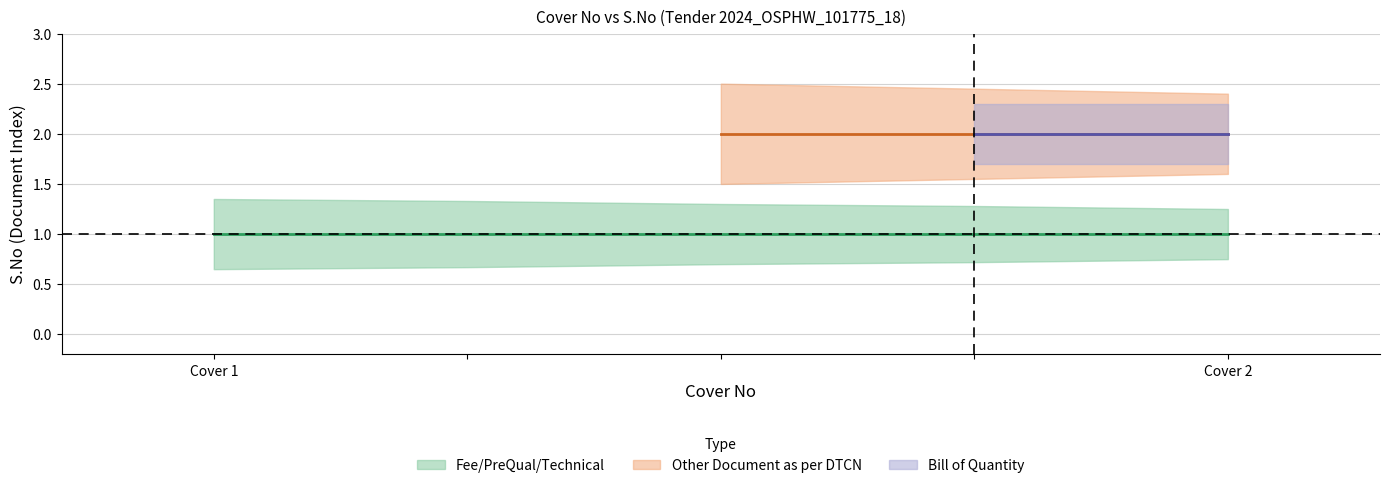

Is the value of S.No at Cover 1 - Other Document greater than the value of Cover No at Cover 1 - Other Document?

No